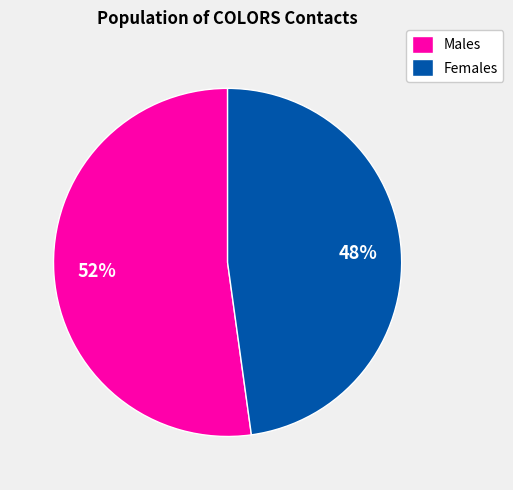

Which category has the smallest portion of the pie?

Females